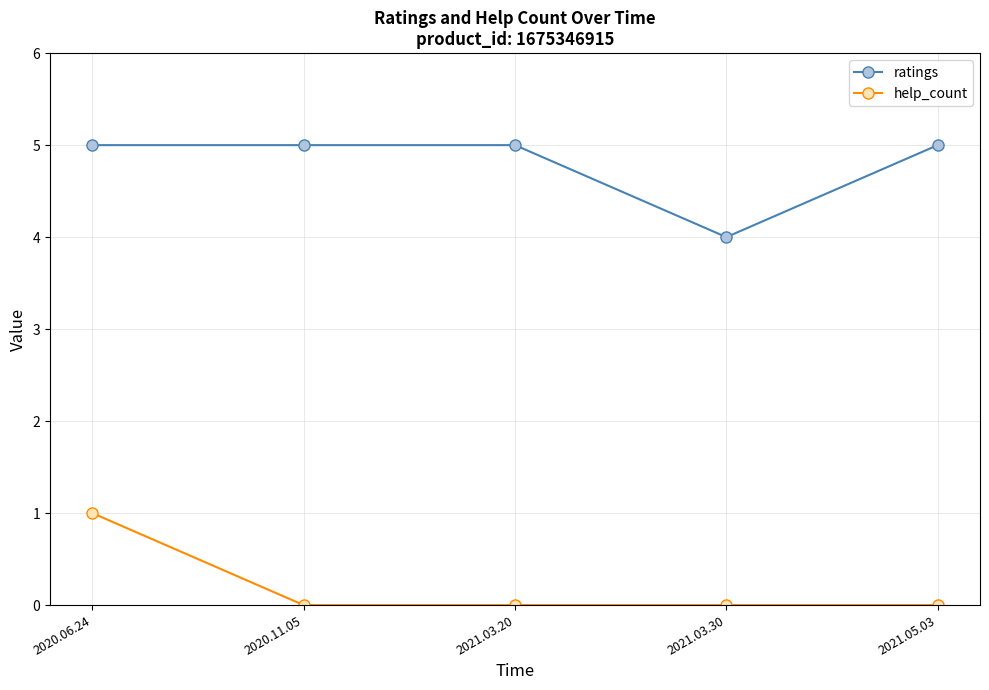

How many lines are shown in the chart?

2